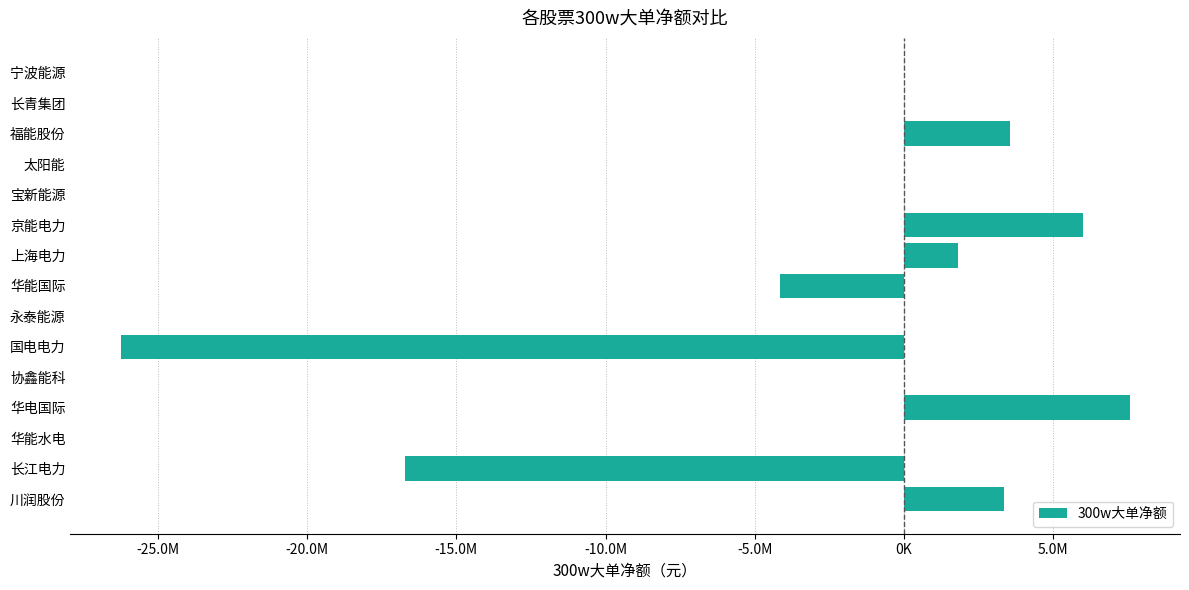

Are the bars horizontal?

Yes